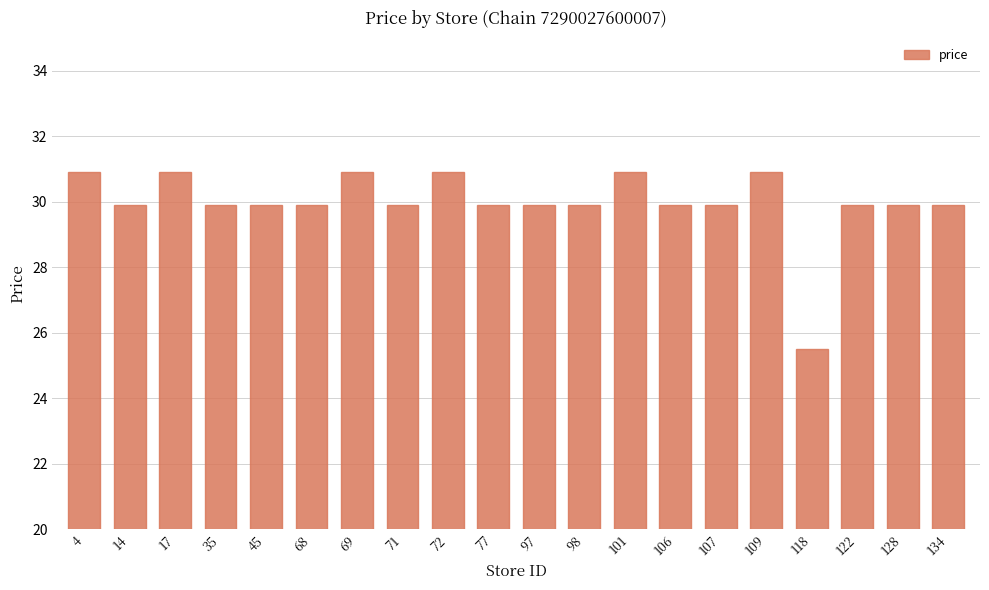

Approximately how many times larger is the value at 122 compared to 118?

1.2